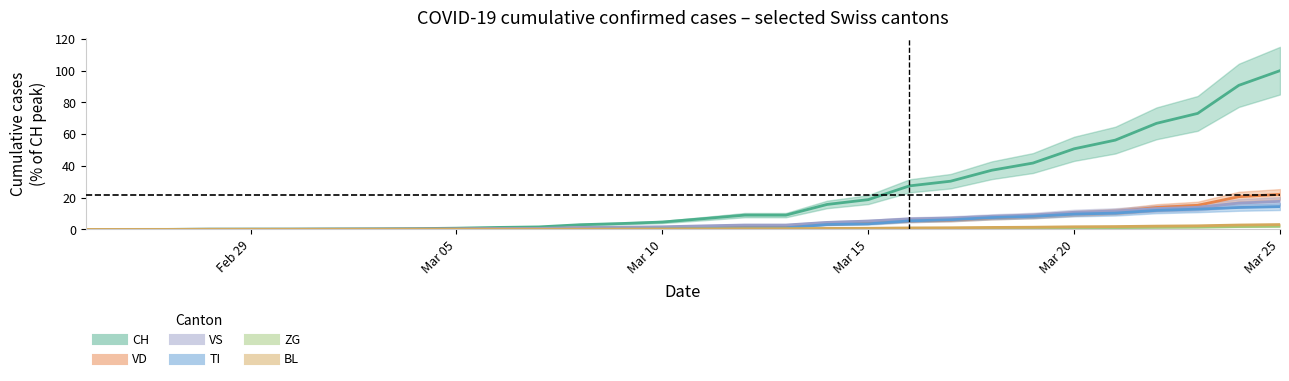

True or false: ZG has more than 0 points higher than both neighbors.

False